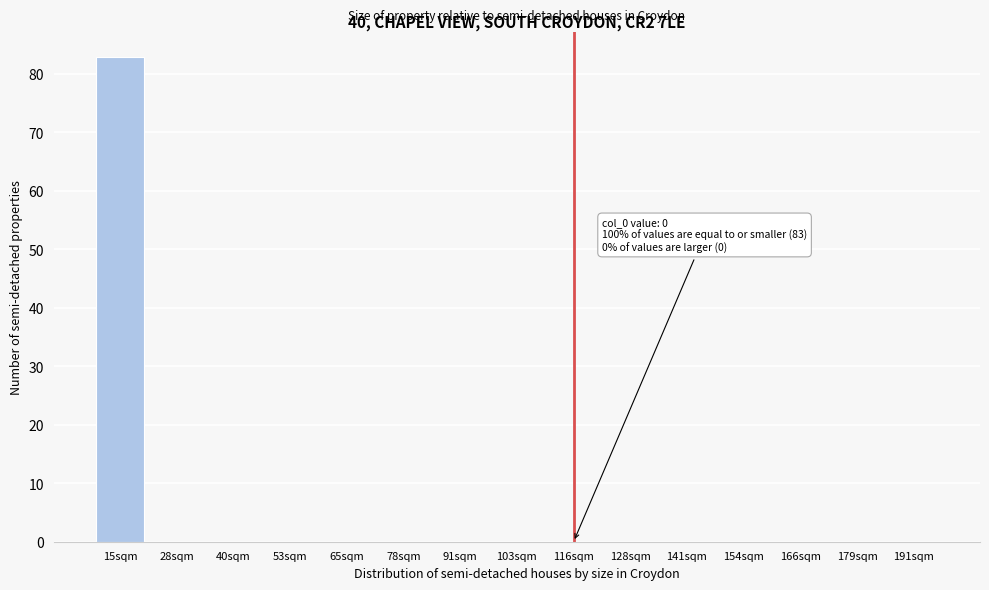

Reading left to right, transcribe all the data shown in this chart.

15sqm=83	28sqm=0	40sqm=0	53sqm=0	65sqm=0	78sqm=0	91sqm=0	103sqm=0	116sqm=0	128sqm=0	141sqm=0	154sqm=0	166sqm=0	179sqm=0	191sqm=0